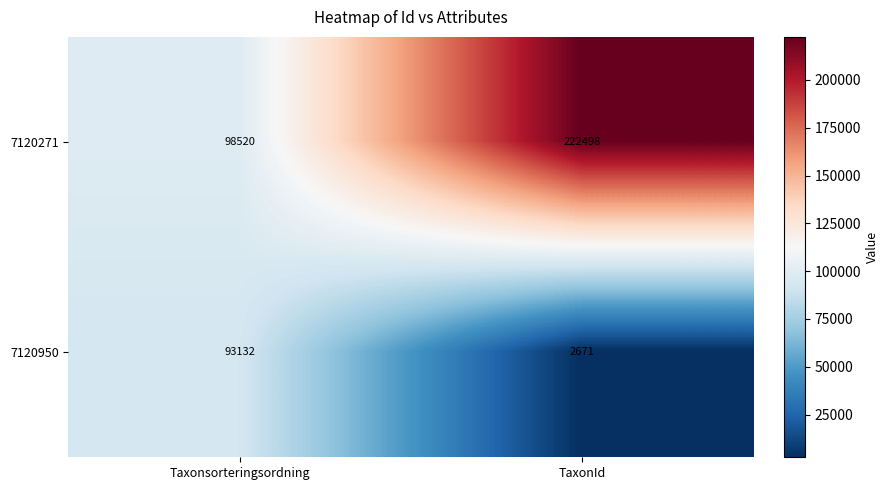

The 7120950 series shows 93132 at Taxonsorteringsordning. True or false?

True